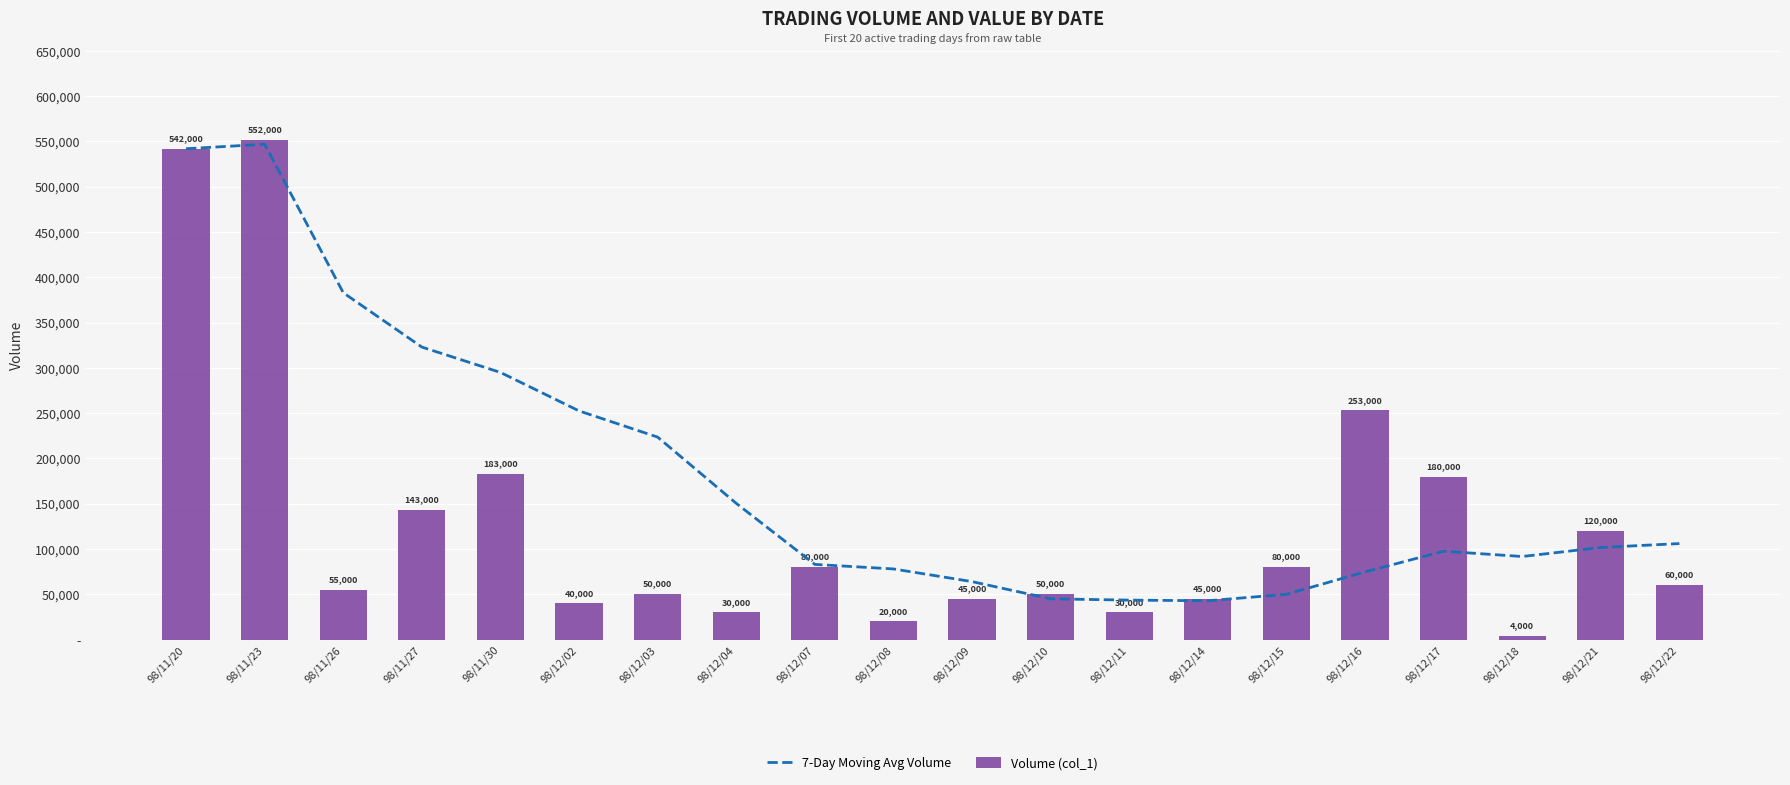

At which label is 7-Day Moving Avg Volume closest to 294928?

98/11/30